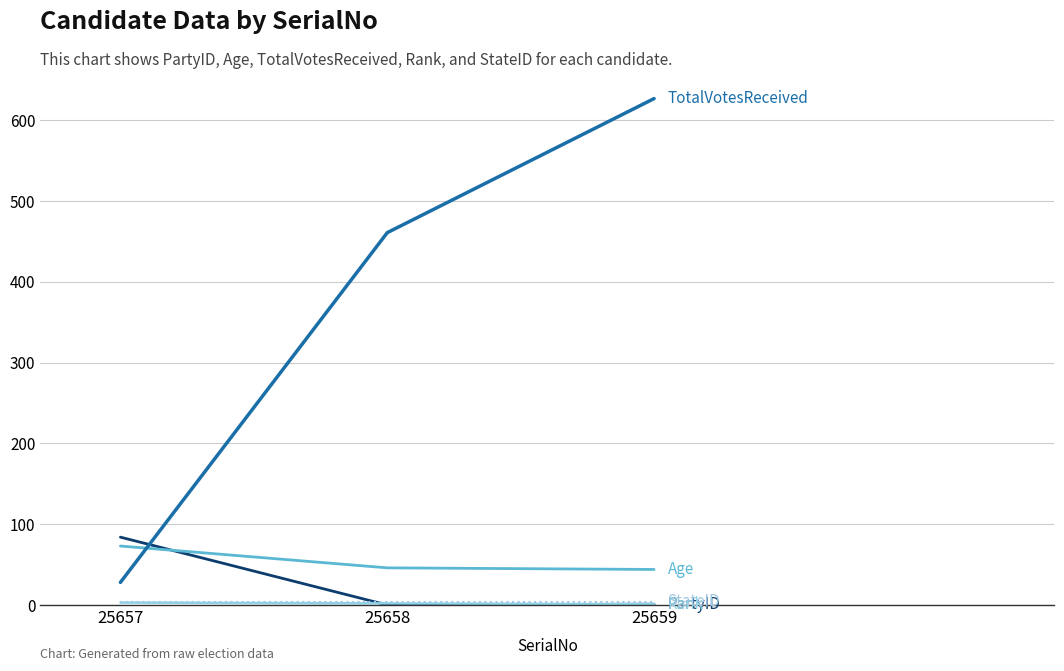

At which category does the chart reach its peak across all series?

25659